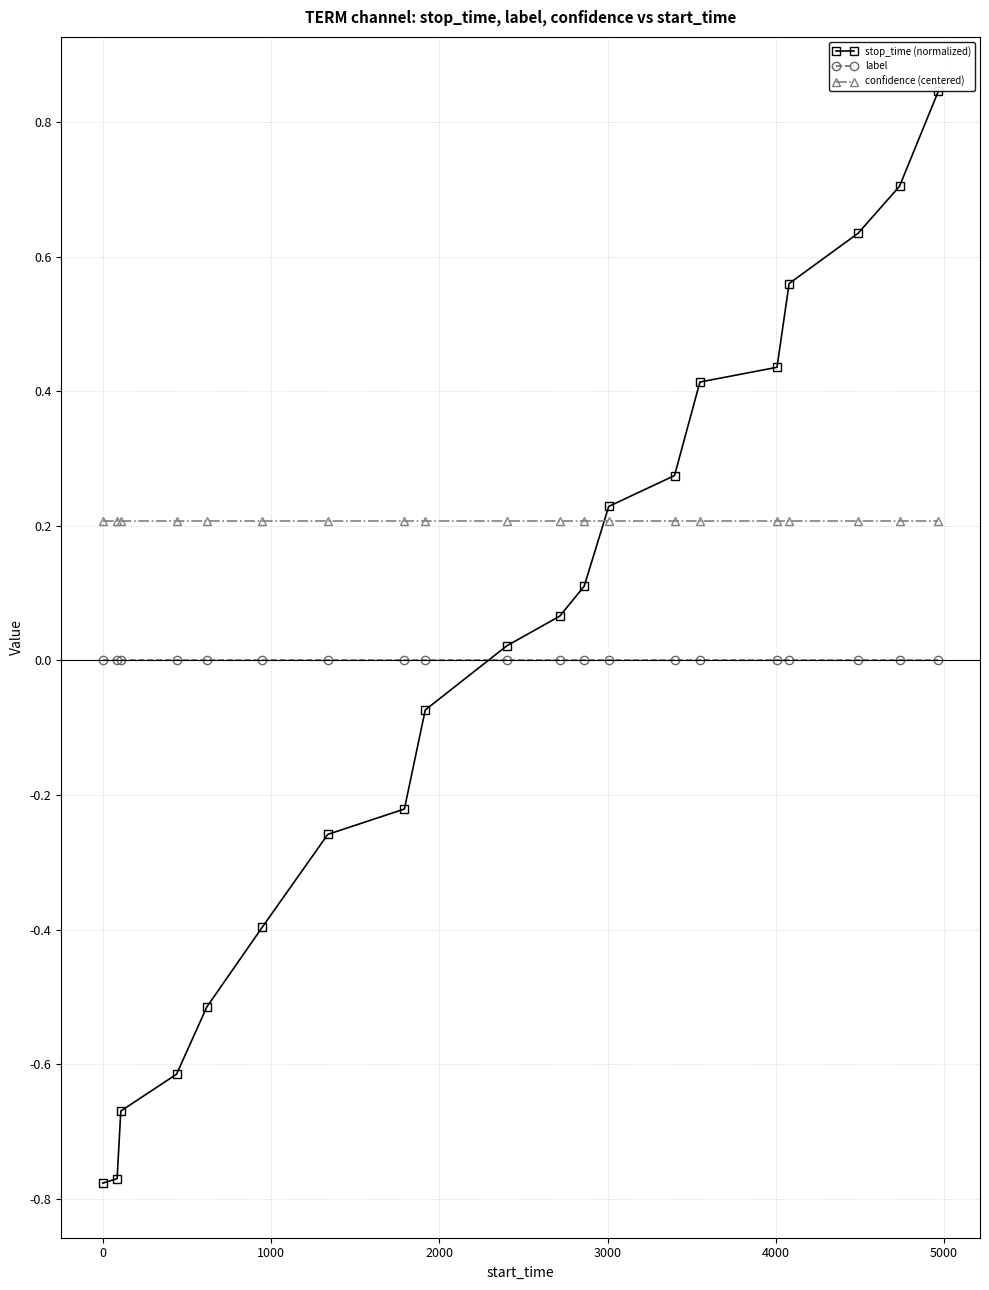

At how many categories does at least one series exceed 0?

20